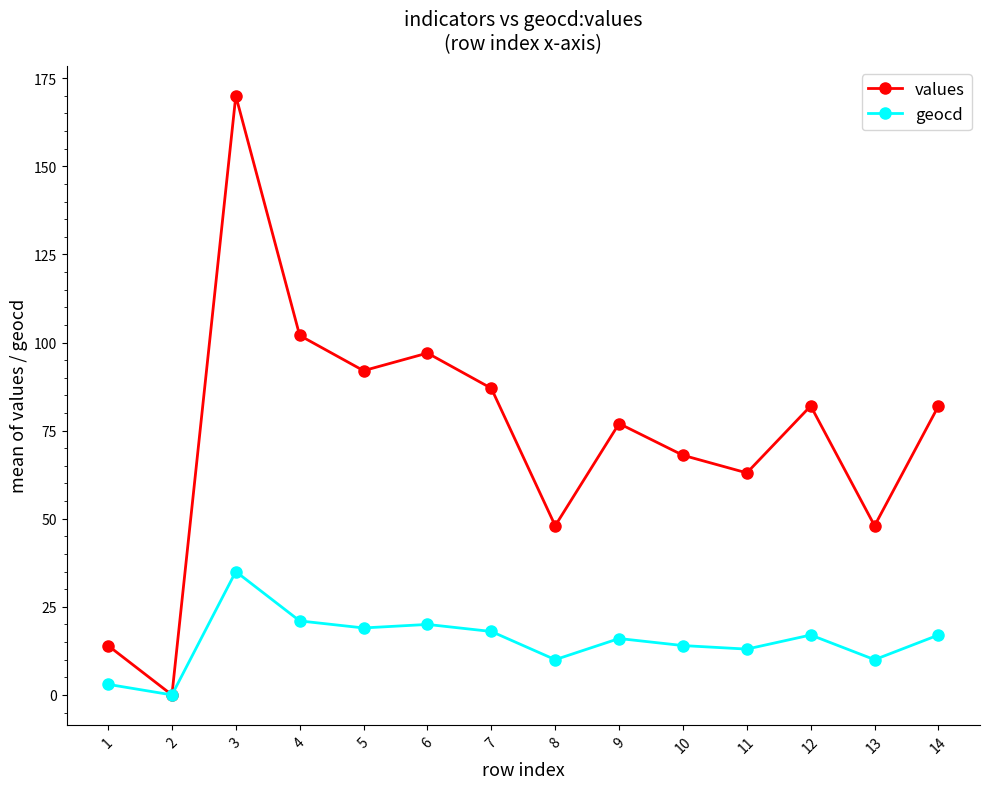

What value does the geocd series have at 8, to the nearest 5?

10